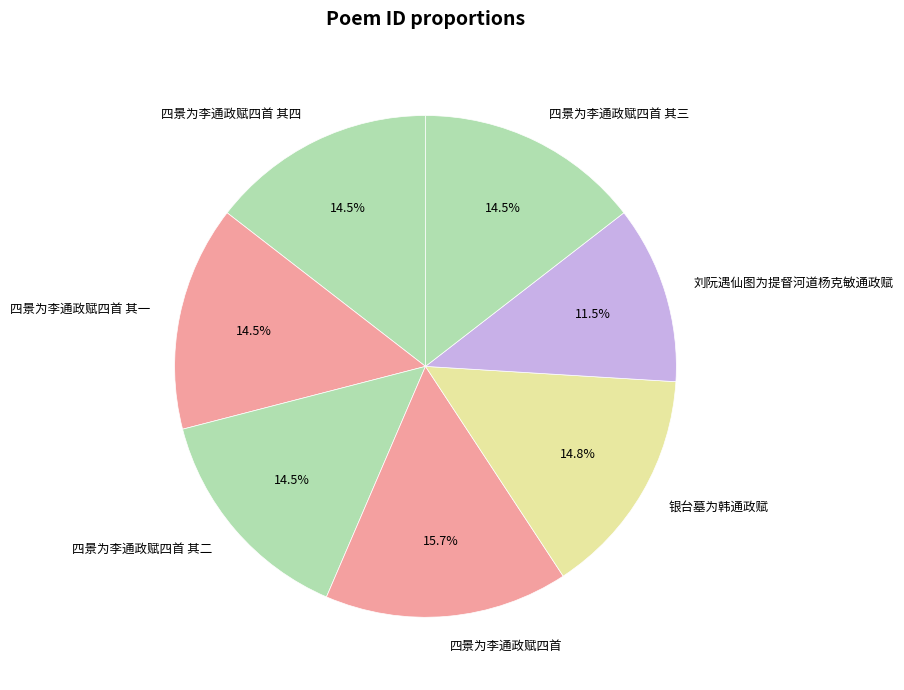

To the nearest percent, what is the average slice percentage?

14%